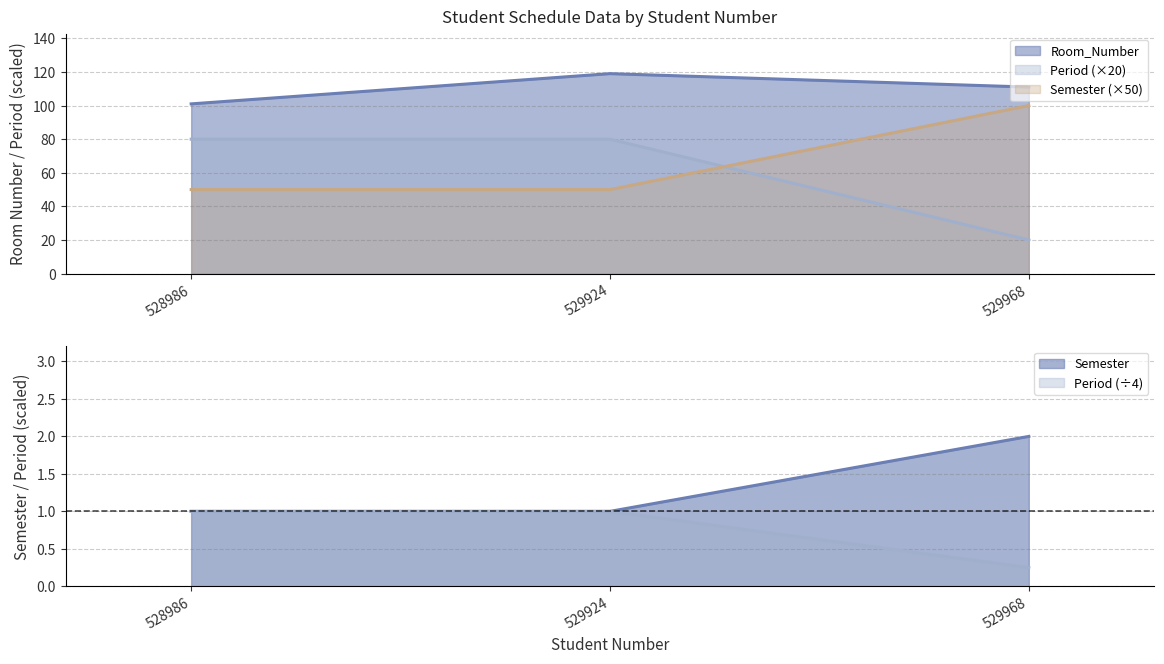

What is the value of the Room_Number point at the 3rd from the left?

111